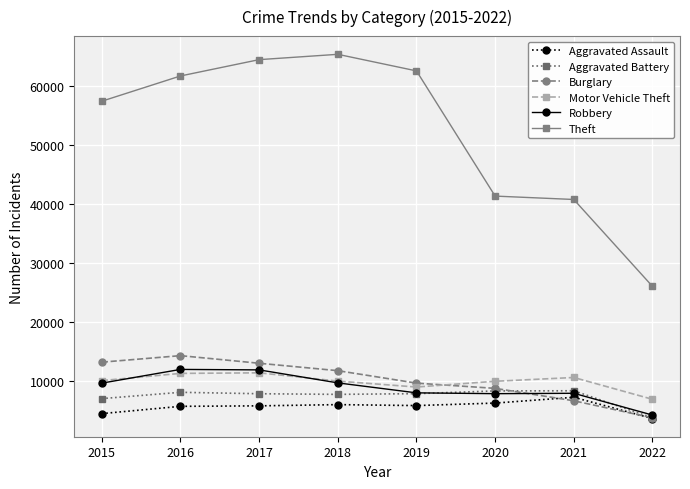

True or false: Burglary and Theft cross at least once.

False